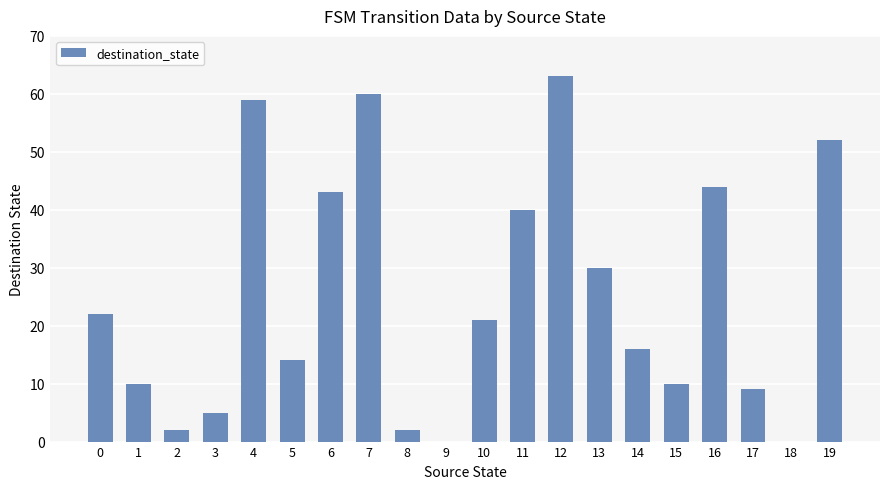

What is the sum of all values?

502